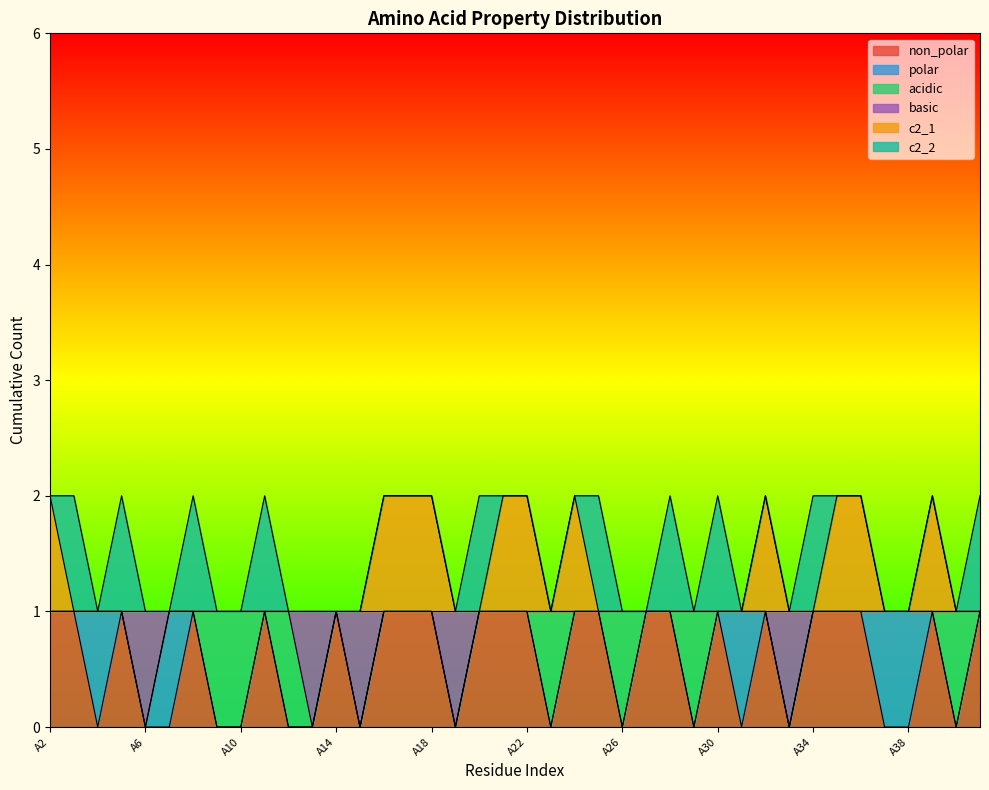

At which label is non_polar closest to 0?

A4